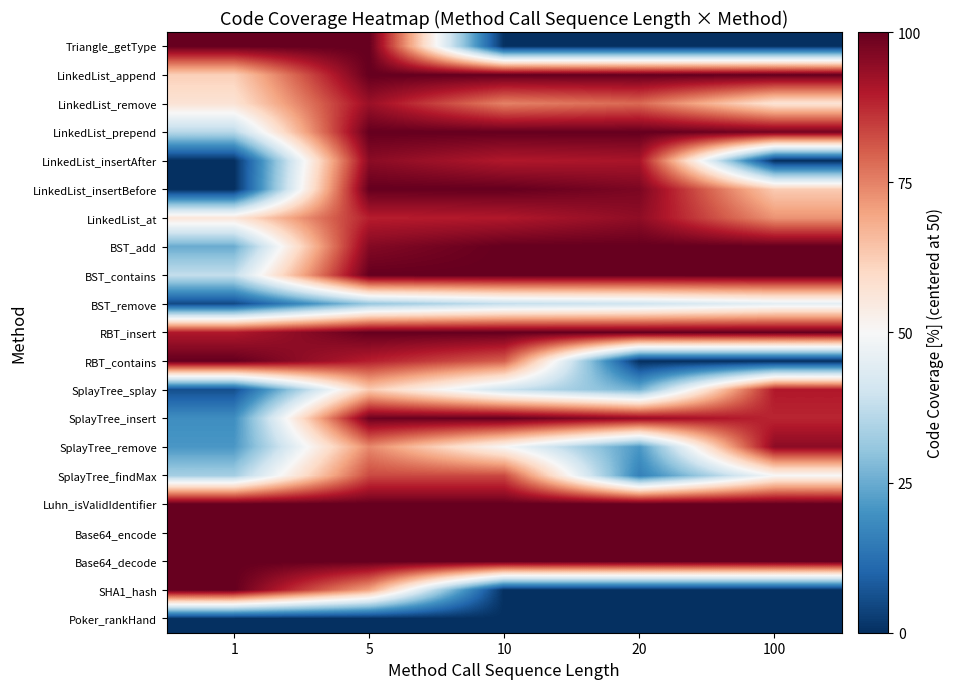

What is the greatest value displayed?

50.0